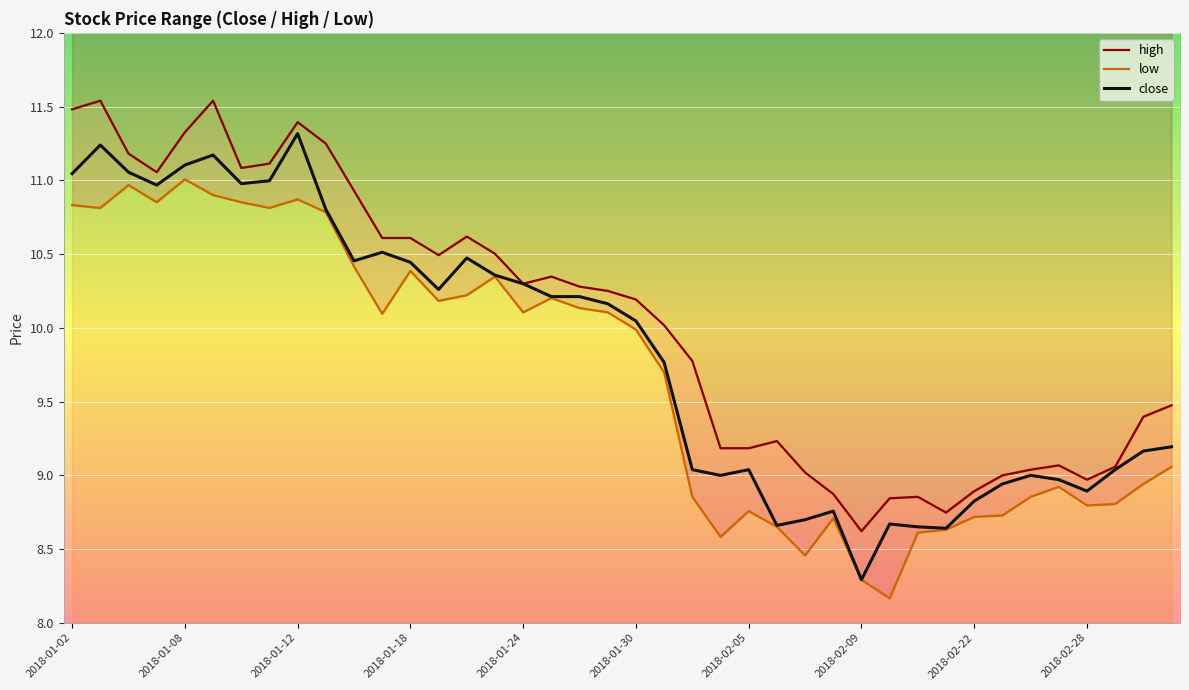

Count the number of data series in this chart.

3